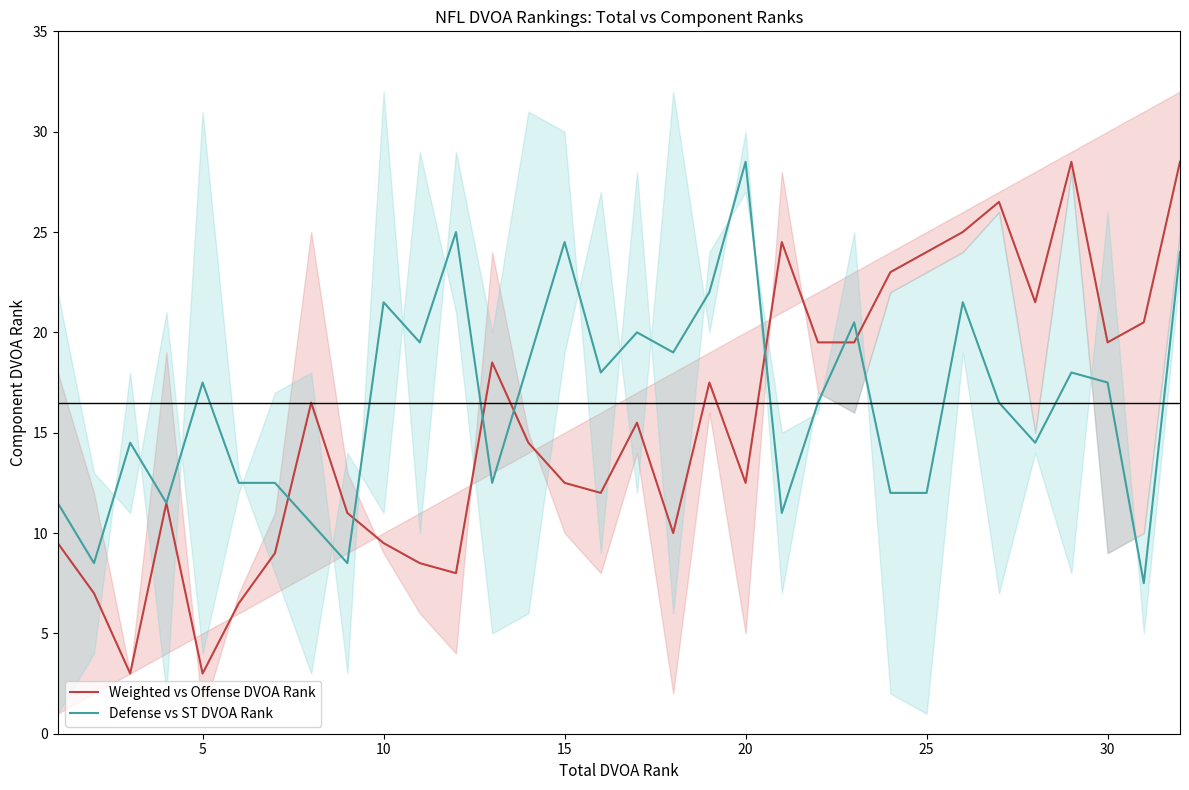

What is the highest value of the Defense vs ST DVOA Rank series?

28.5